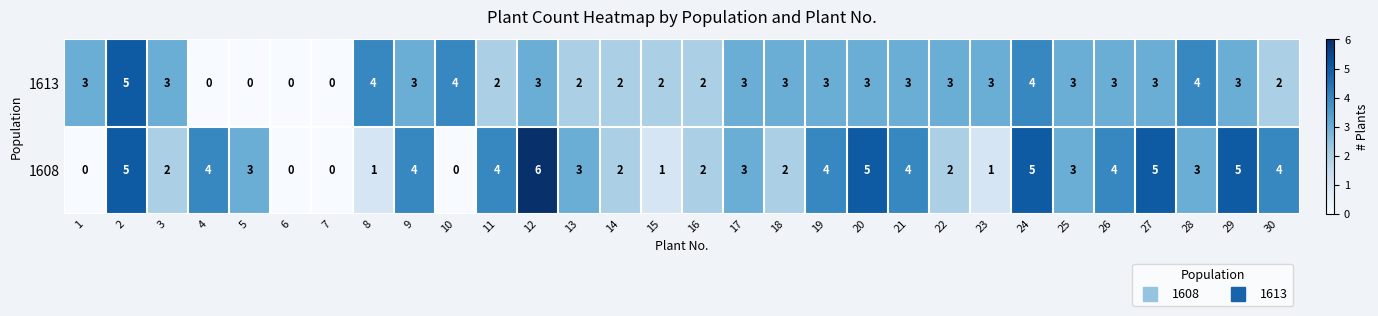

List the series in order of their overall mean, lowest first.

1613, 1608